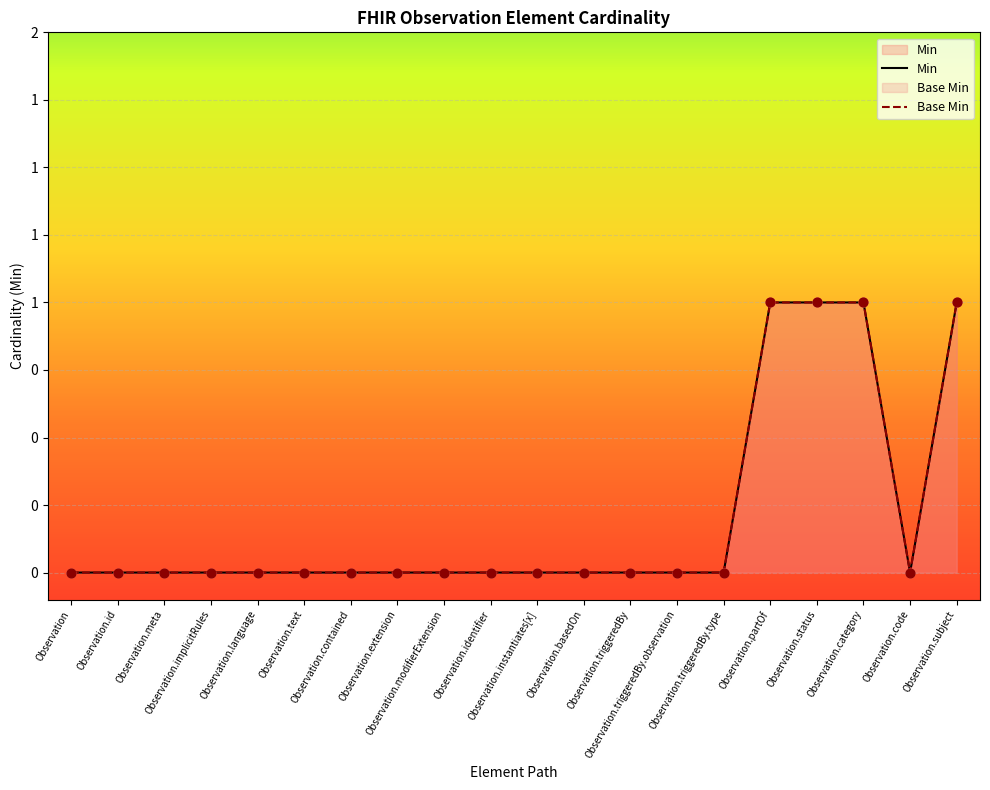

Is the value of Min at Observation.meta greater than the value of Base Min at Observation.code?

No